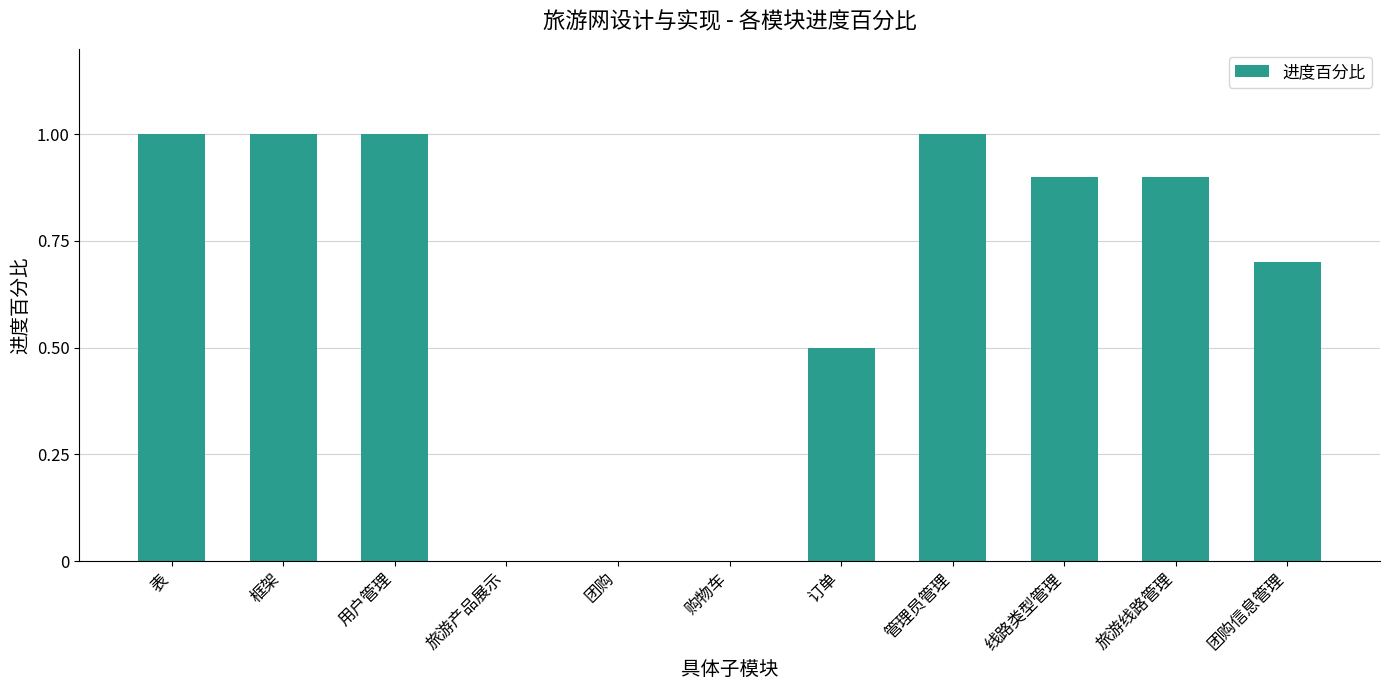

True or false: the data shows 1.1 at 团购信息管理.

False